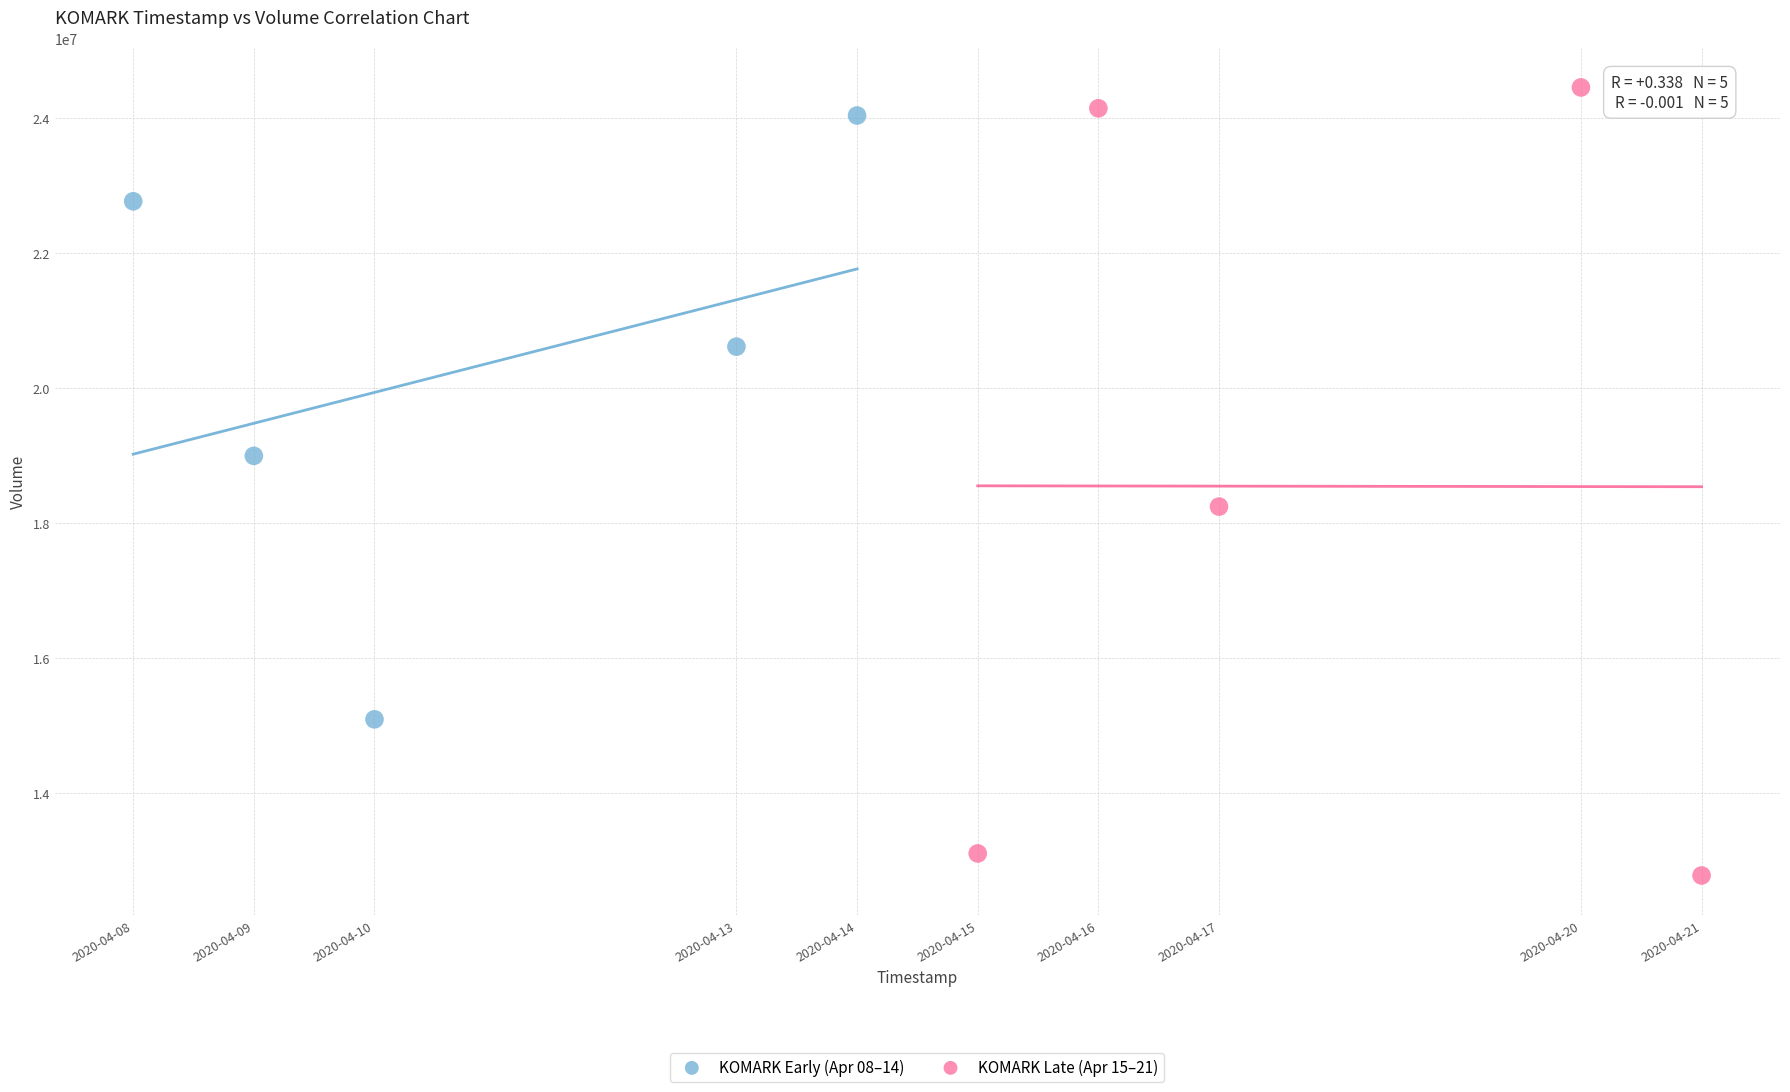

Which series reaches the minimum Y coordinate?

KOMARK Late (Apr 15–21)